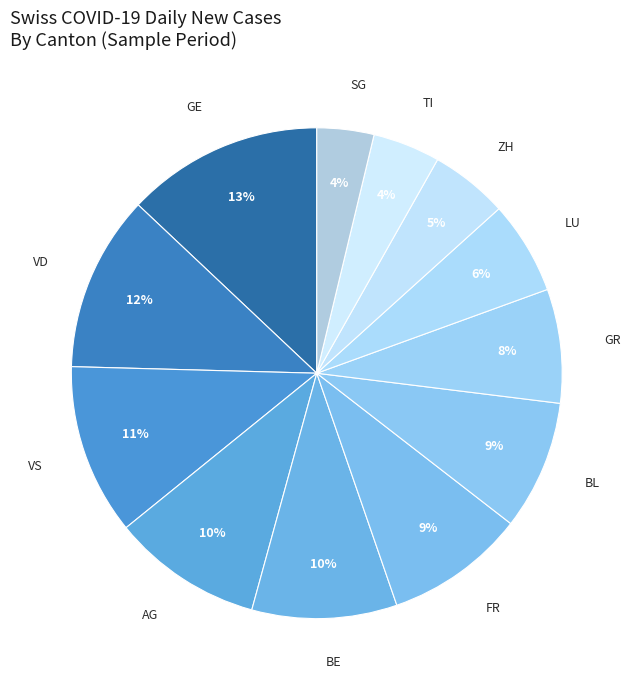

Do GE and LU together represent more than half of the pie?

No